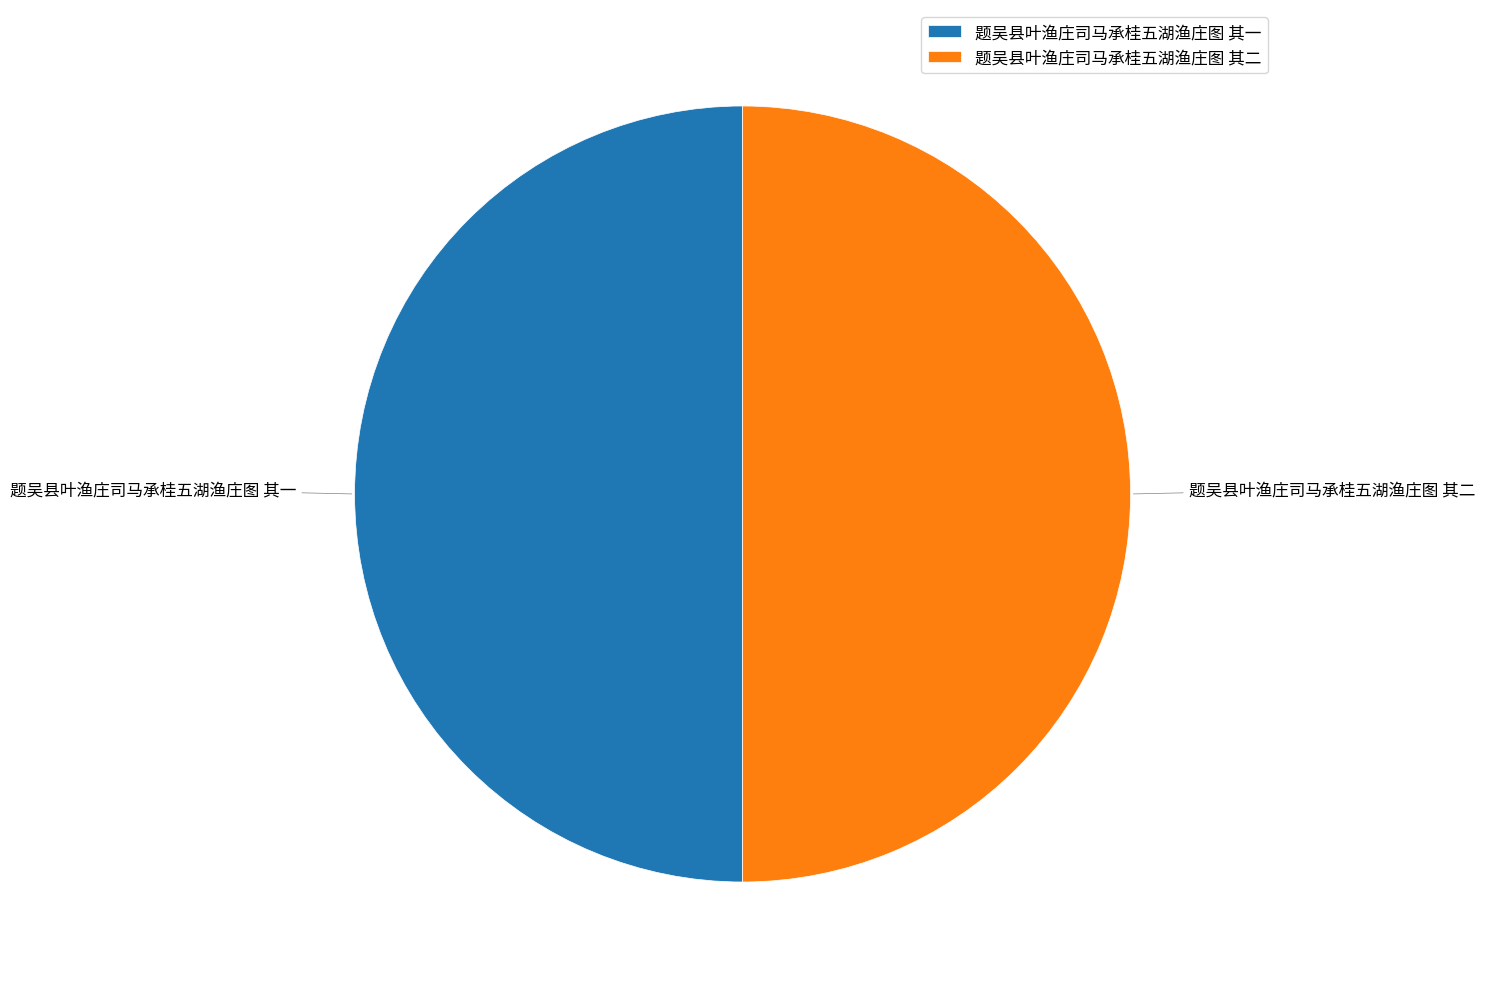

True or false: 题吴县叶渔庄司马承桂五湖渔庄图 其二 accounts for 57% of the total.

False